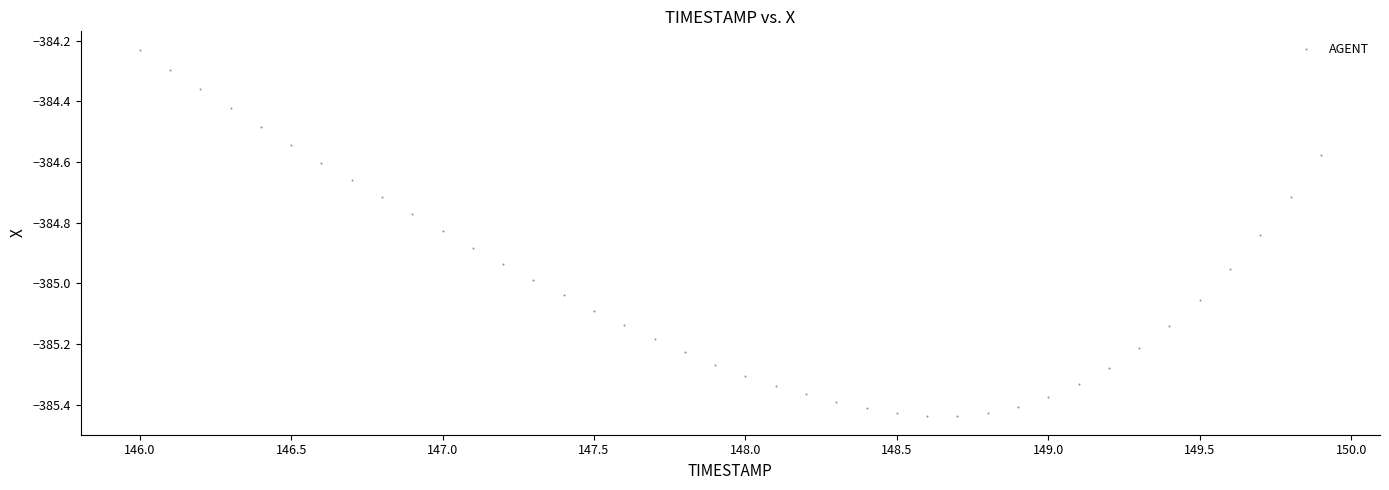

What is the range of X values (max minus min)?

3.9